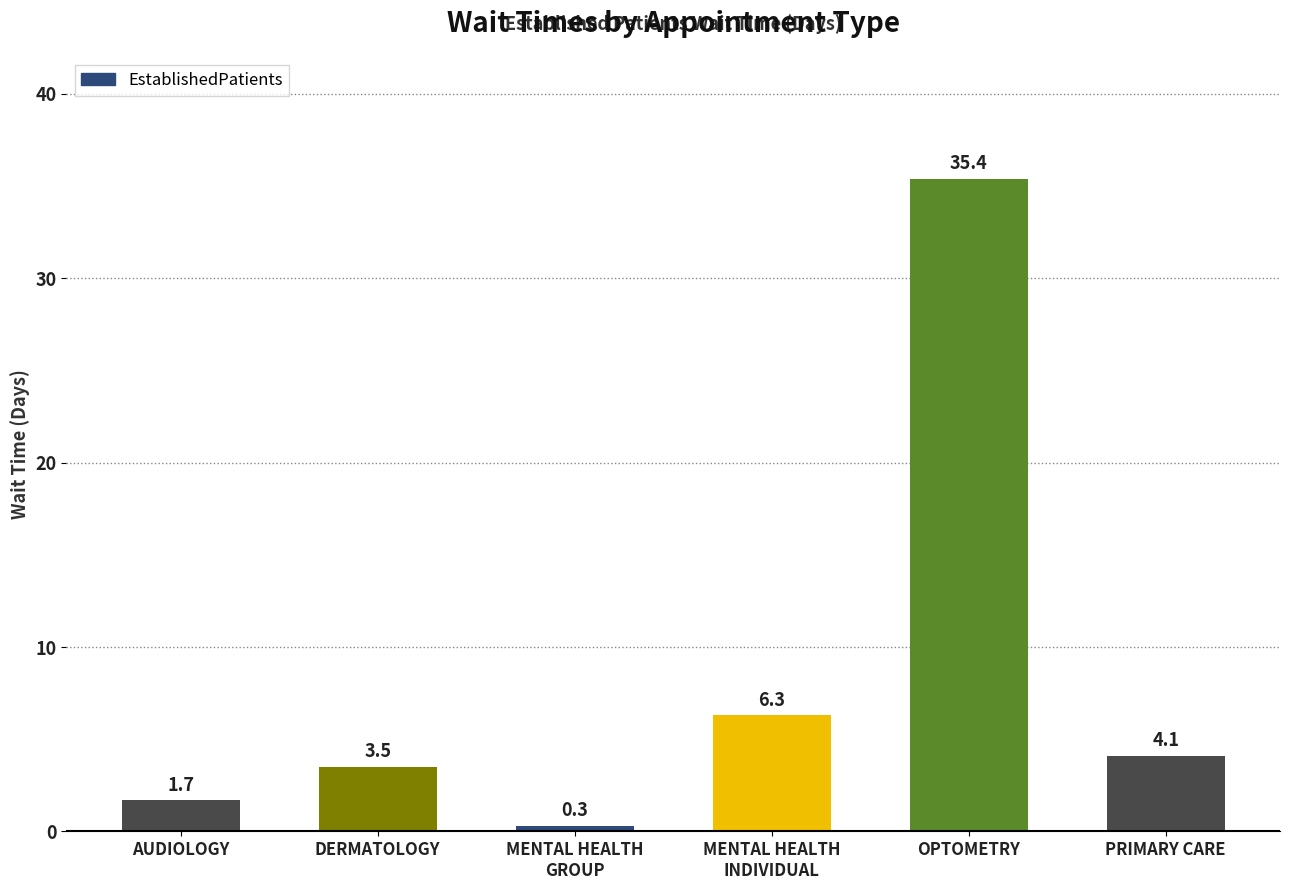

How many series are shown in this chart?

1